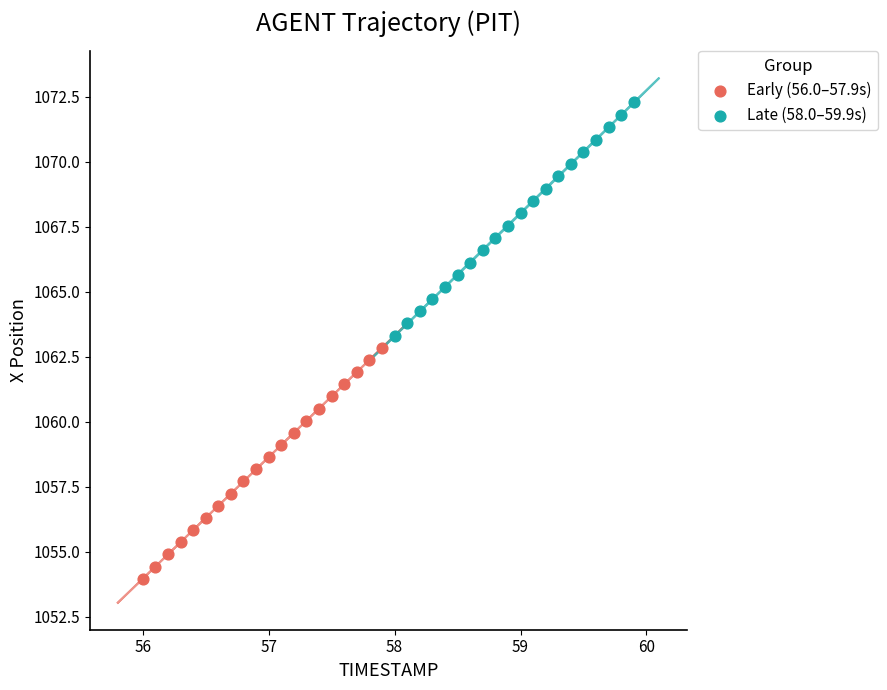

Which series reaches the maximum Y coordinate?

Late (58.0–59.9s)